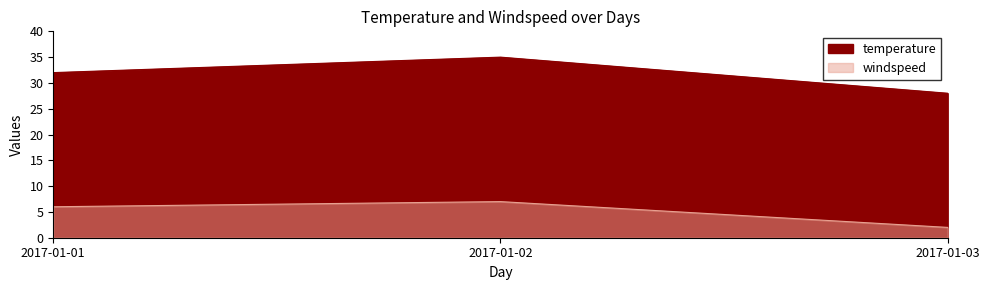

Where does the windspeed series first go above 6?

2017-01-02